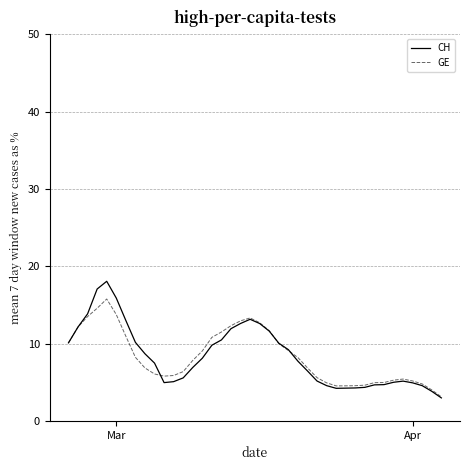

Which series has the largest range (max minus min)?

CH